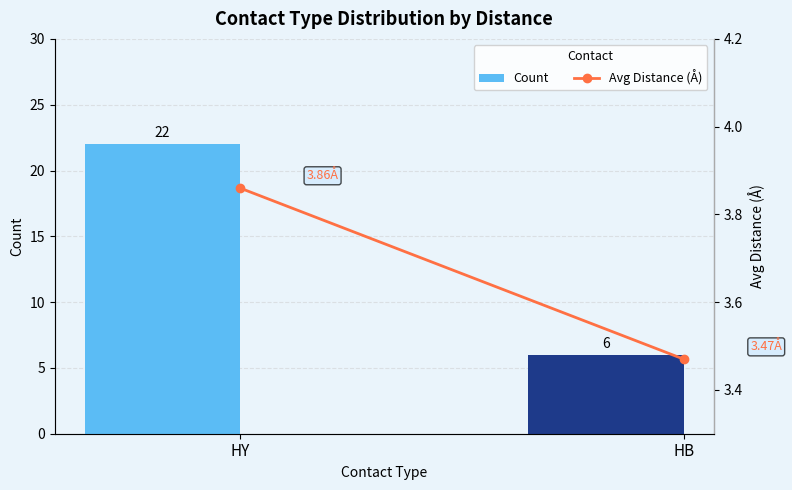

Rank the series by their maximum value, from lowest to highest.

Avg Distance (Å), Count